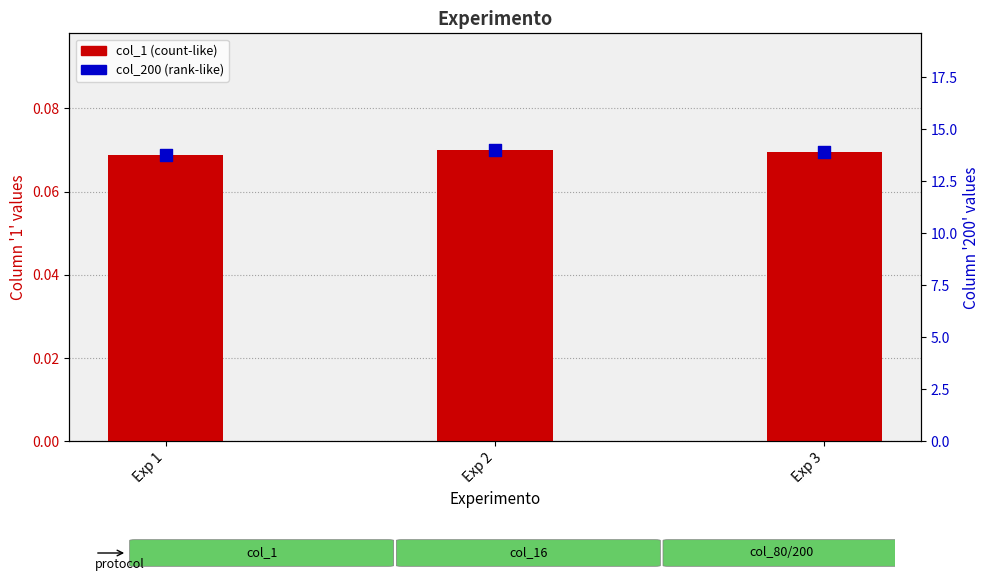

Which series has the largest total across all categories?

col_200 (200)